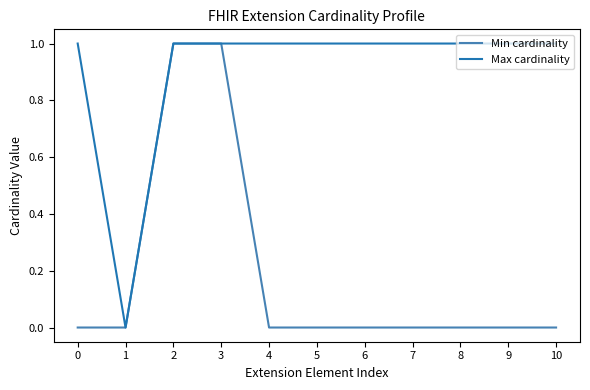

Which series changed the most between 2 and 5?

Min cardinality